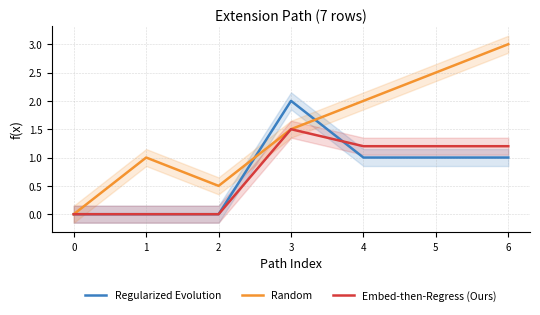

At which category does the chart reach its peak across all series?

6